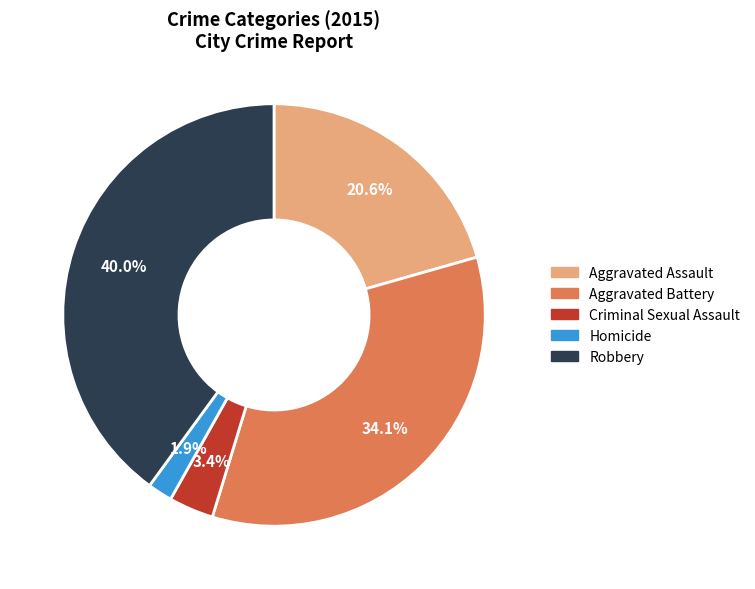

Is it true that Homicide is 2% of the pie?

True